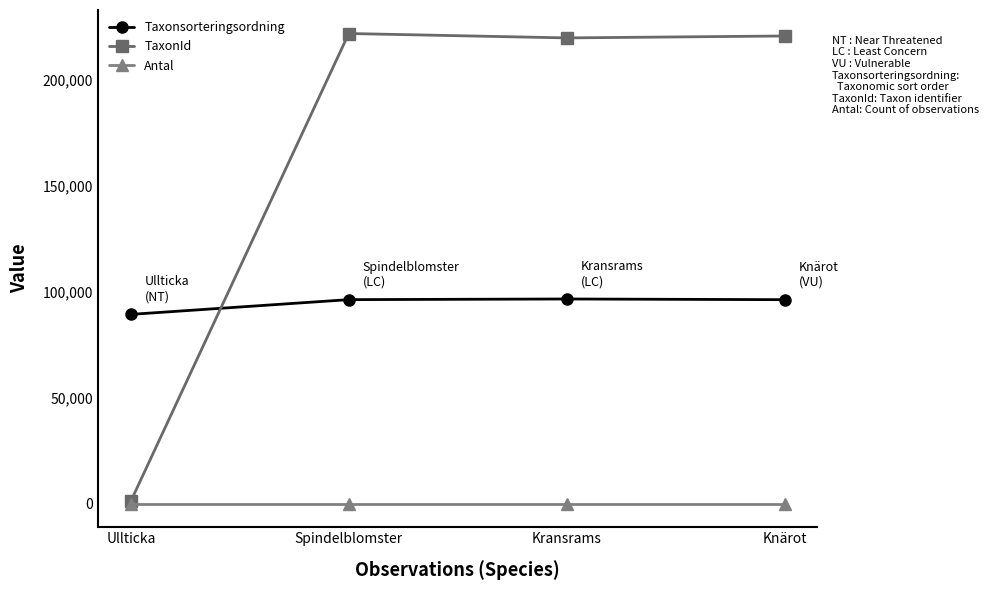

What is the label of the 2nd point from the right?

Kransrams